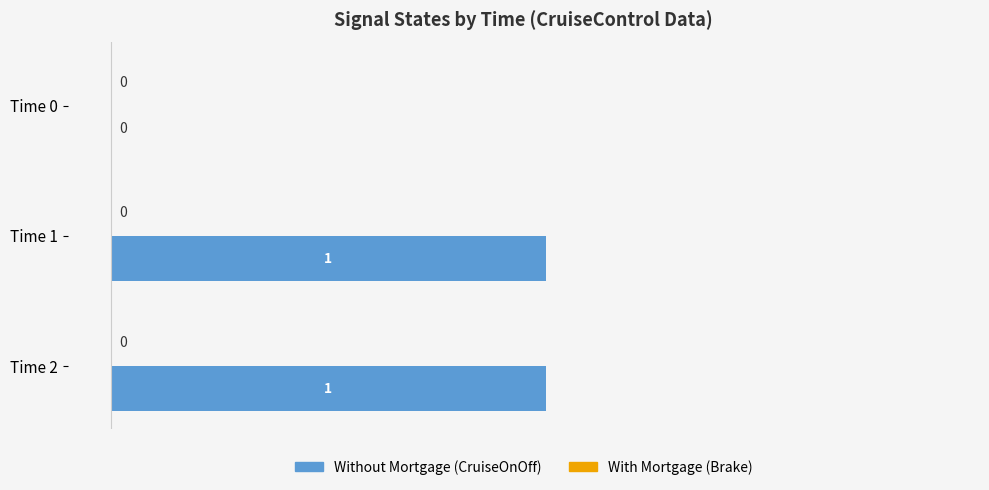

Which has a higher value, Time 0 or Time 2?

Time 2